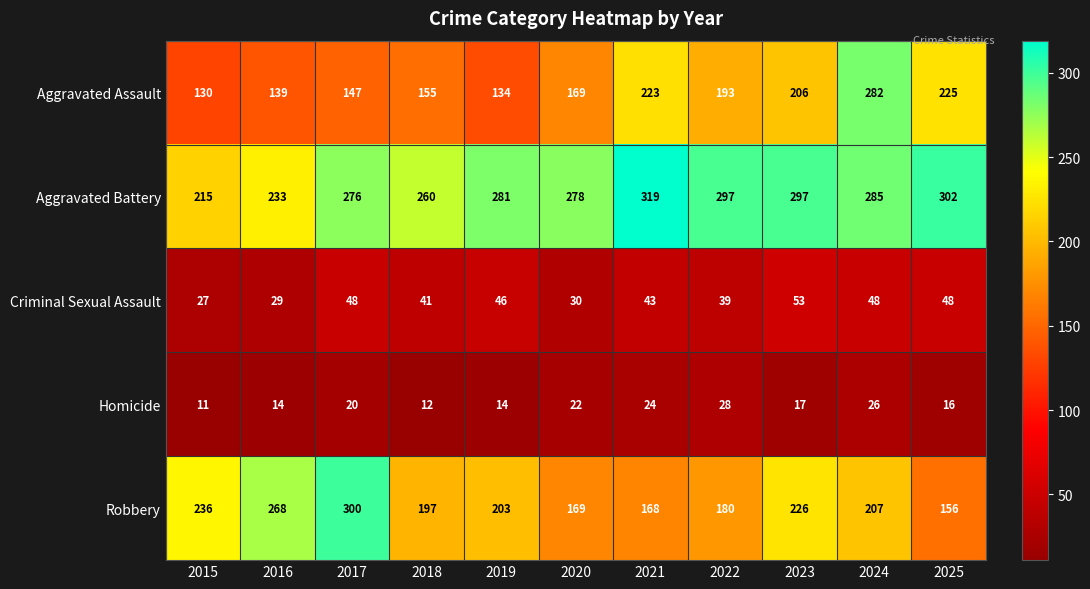

Count the number of categories in the chart.

11